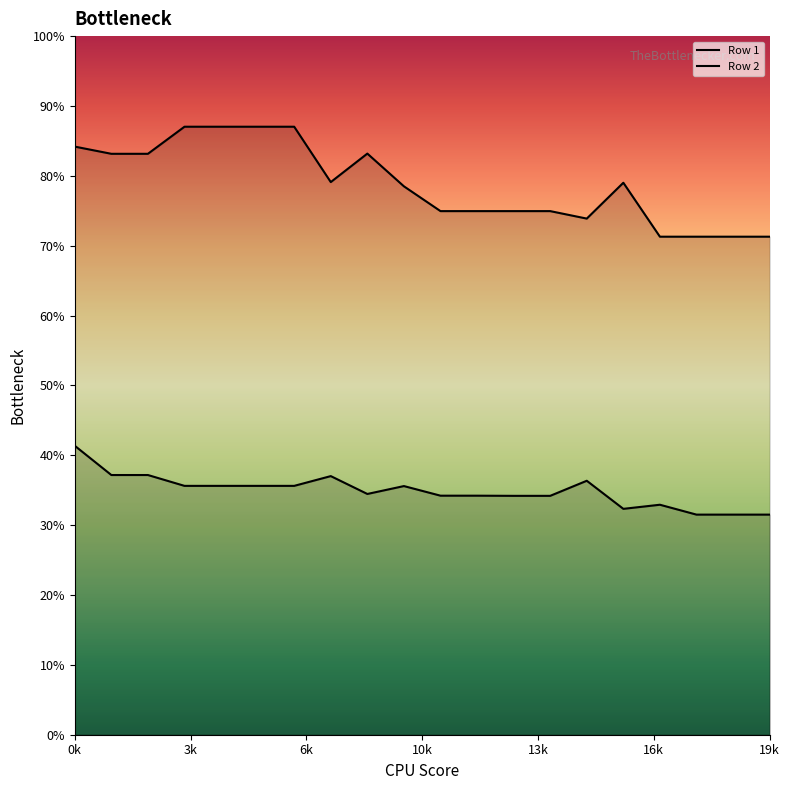

List the labels in order of Row 1 value, largest first.

0, 1, 2, 7, 14, 3, 4, 5, 6, 9, 8, 10, 11, 12, 13, 16, 15, 17, 18, 19